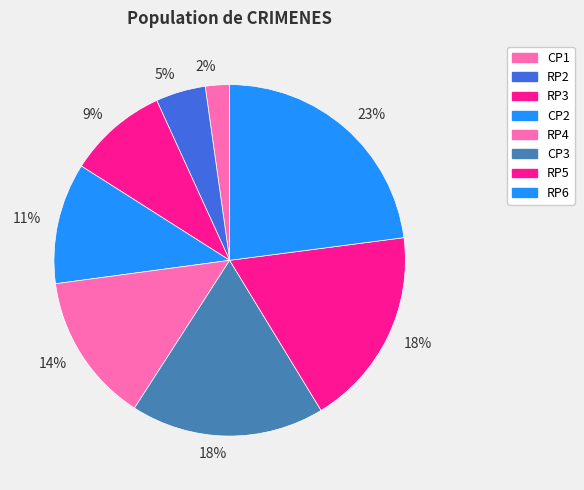

Does CP1 account for over 50% of the chart?

No